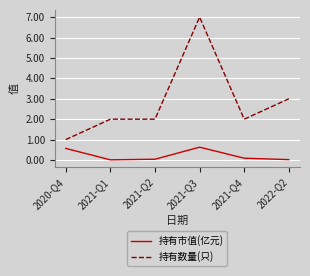

True or false: 持有数量(只) and 持有市值(亿元) intersect in this chart.

False